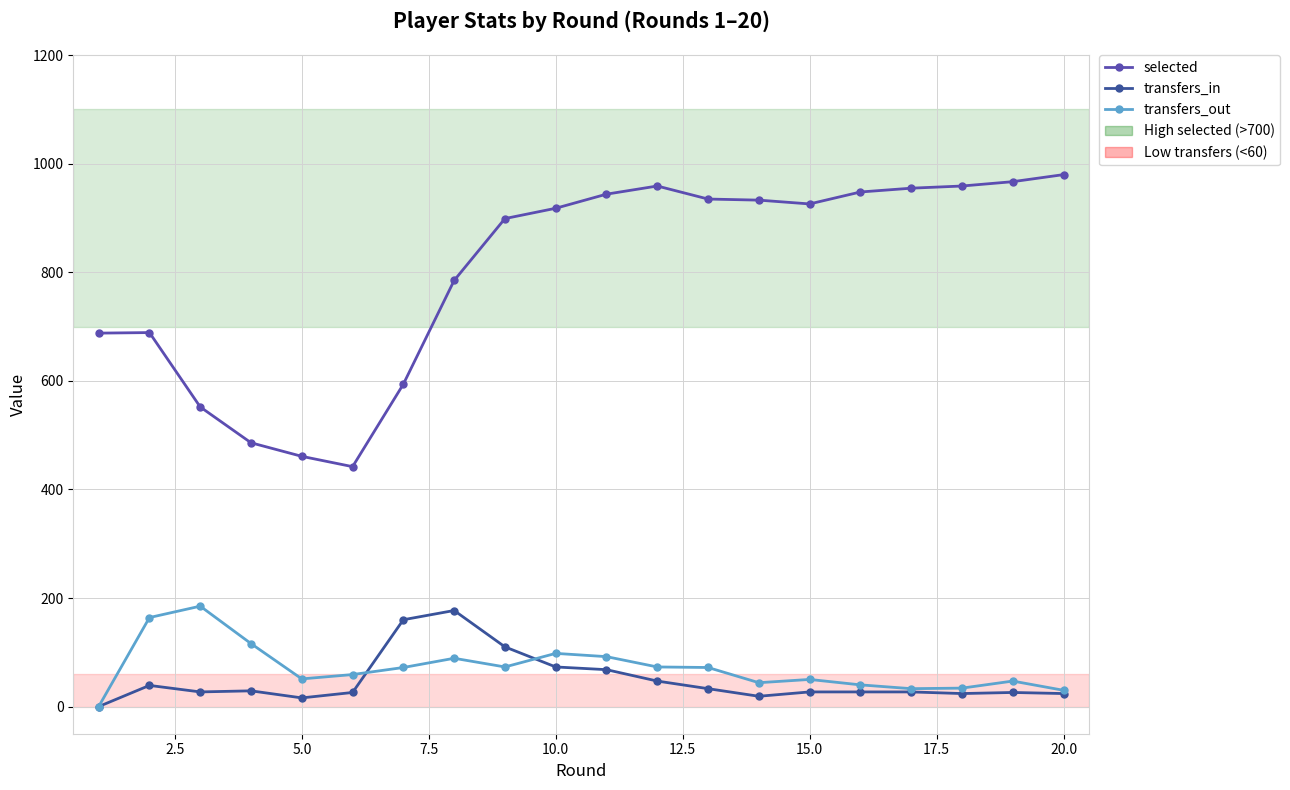

Which series has the largest total across all categories?

selected